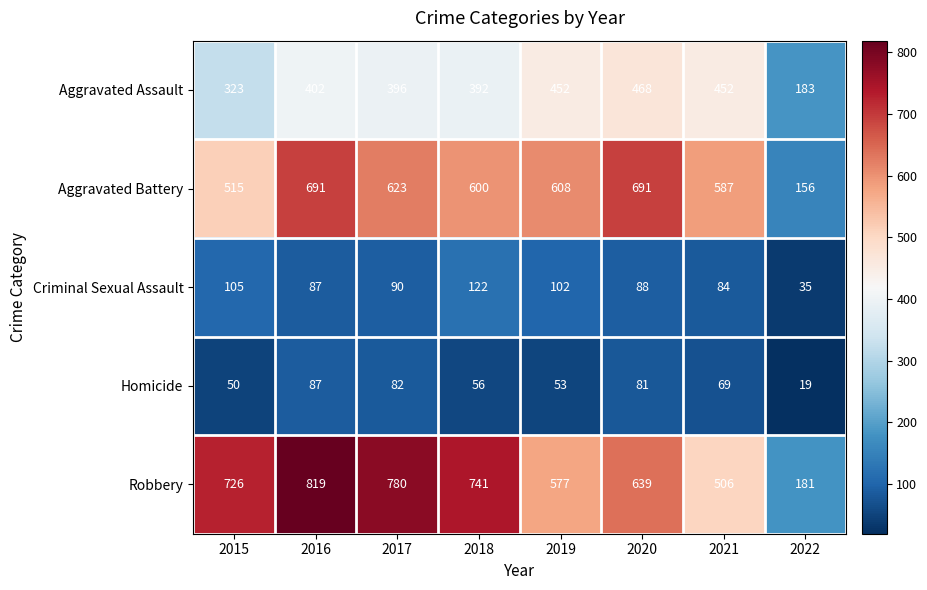

True or false: Robbery has a value of 323 at 2015.

False